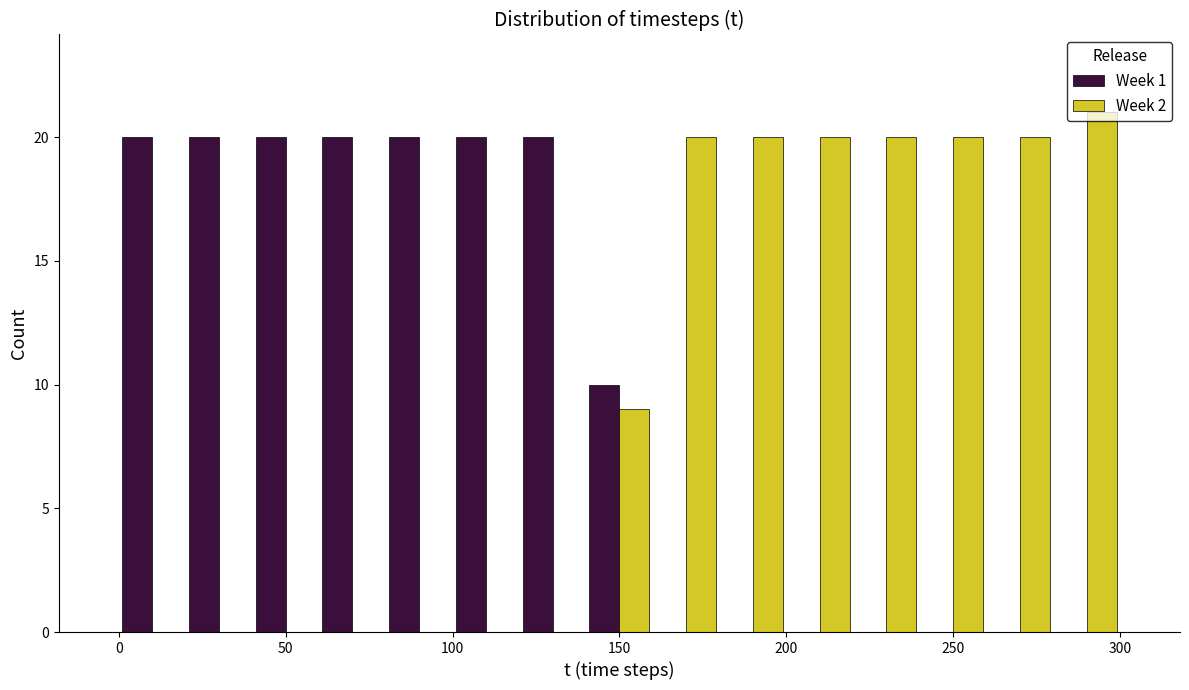

In the Week 2 series, which range on the x-axis has the tallest bar?

280 to 300